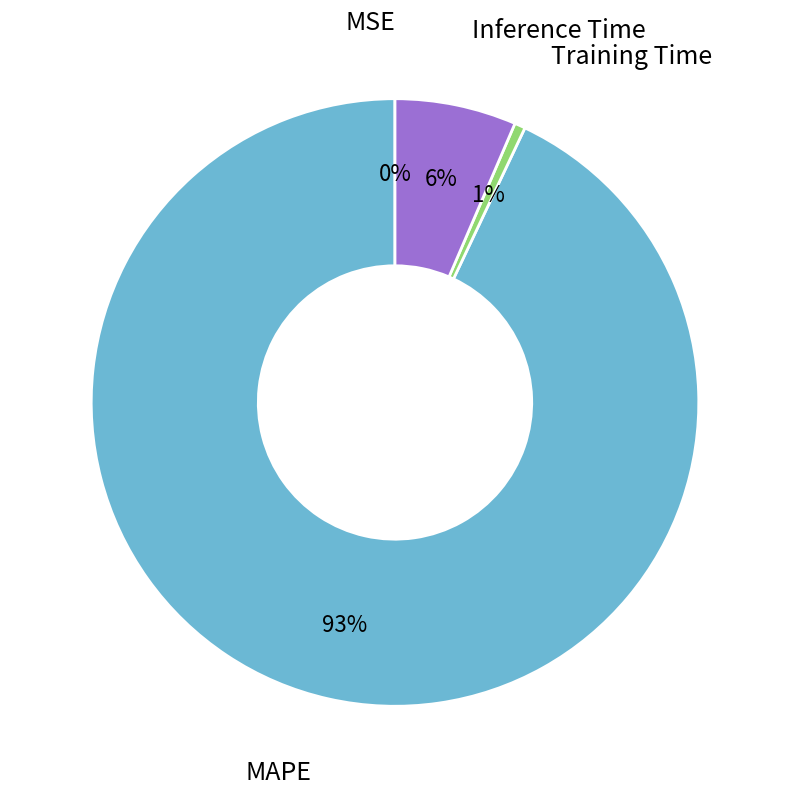

What is the majority slice?

MAPE